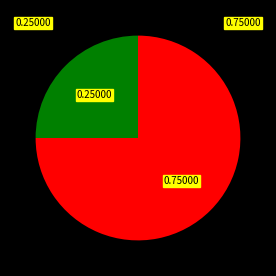

Is there a majority slice in this chart?

Yes